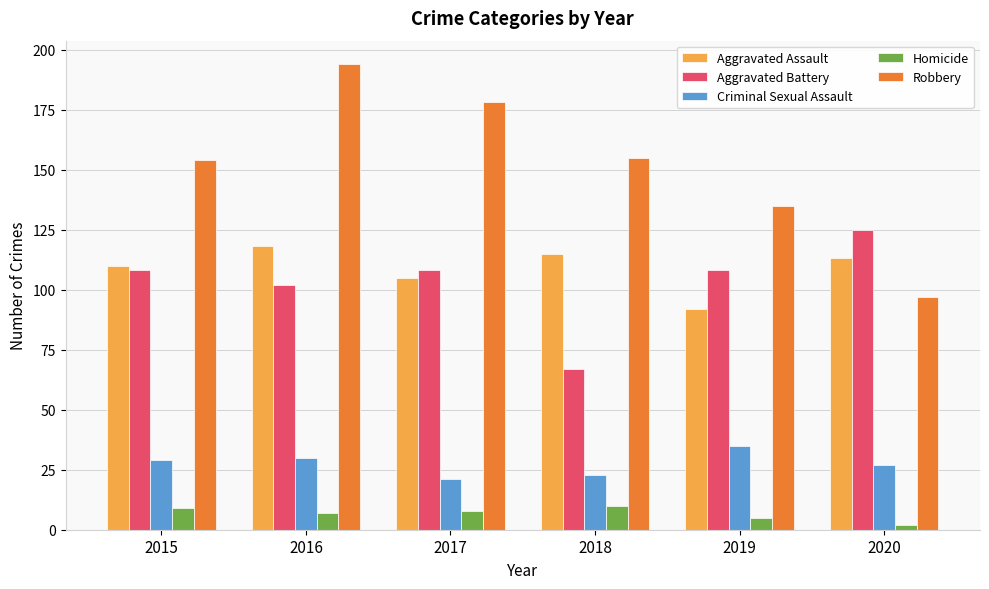

What is the value of the Robbery bar at the 5th from the left?

135